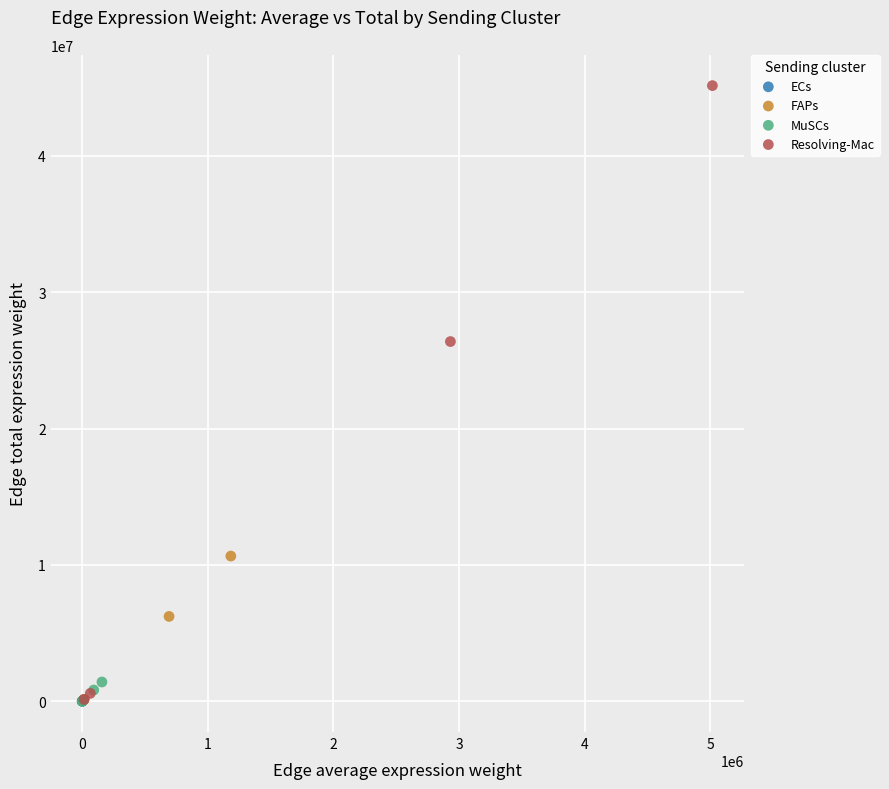

Which series contains the highest Y value?

Resolving-Mac